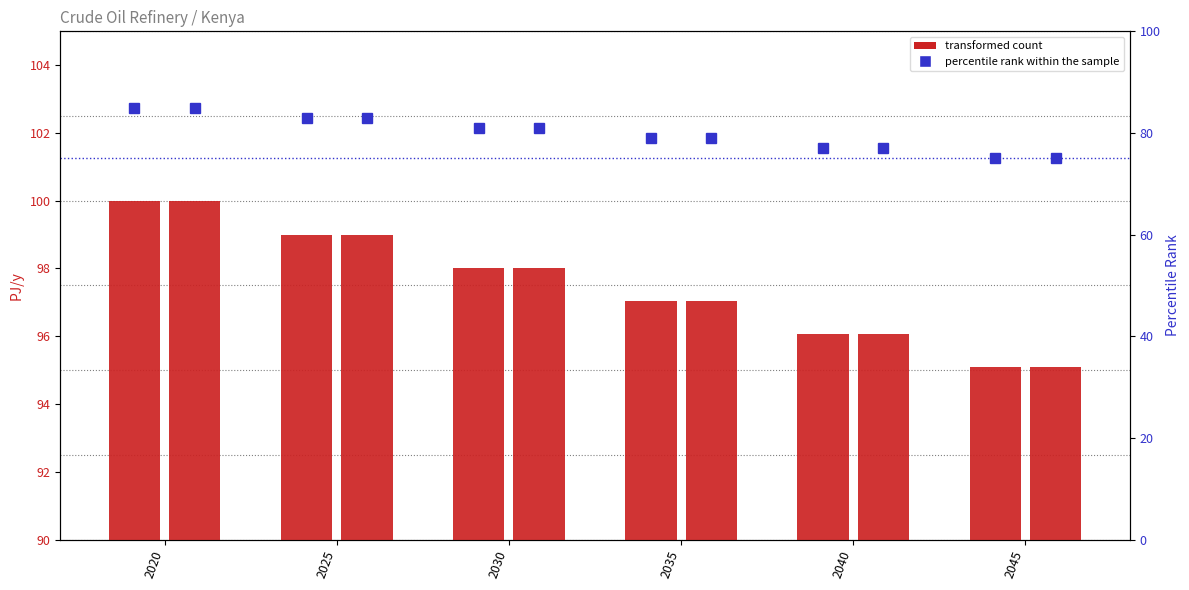

Read the Crude Oil Refinery Option 1 (percentile) value at 2020.

85.0